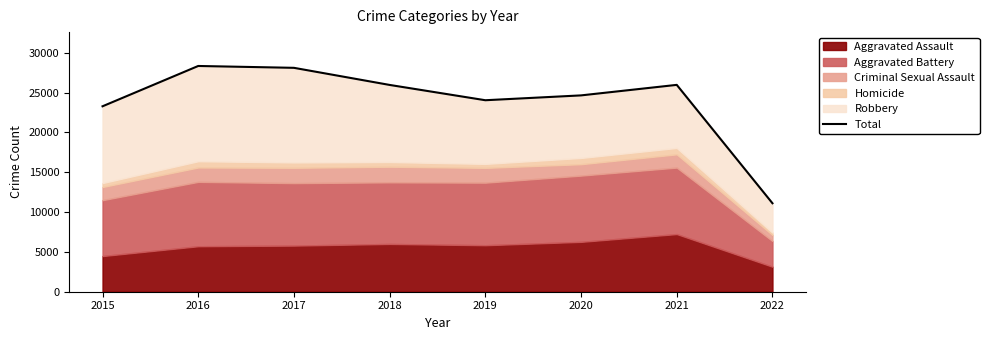

What is the sum of all values?

191500